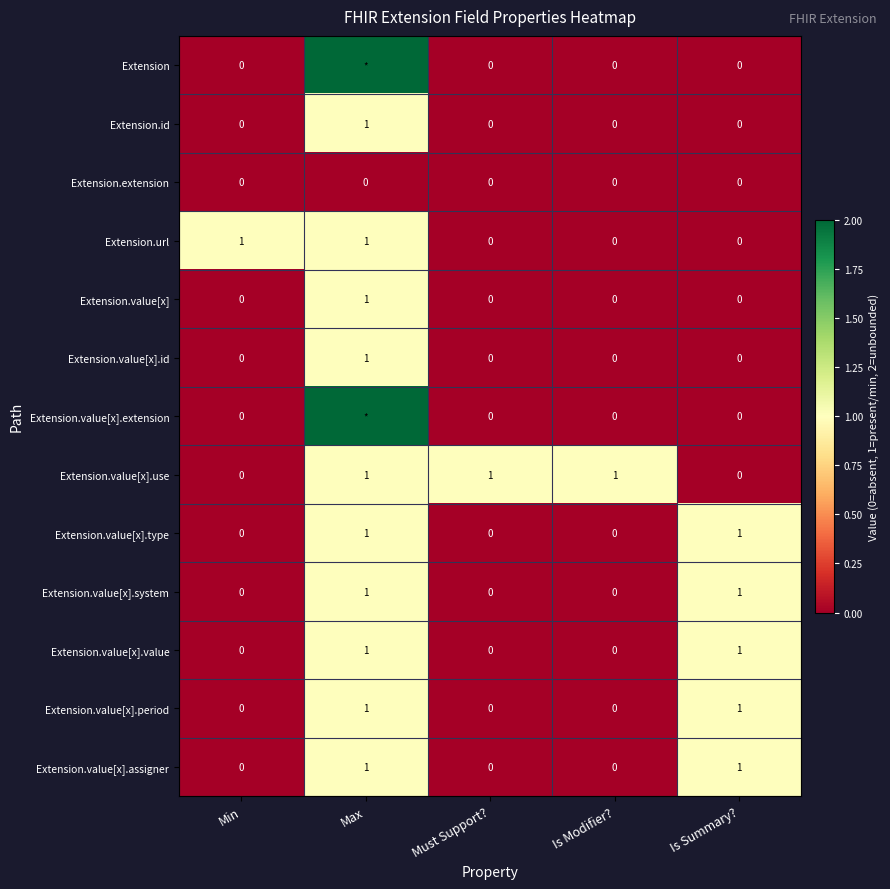

The Extension.value[x].period series shows 0 at Must Support?. True or false?

True